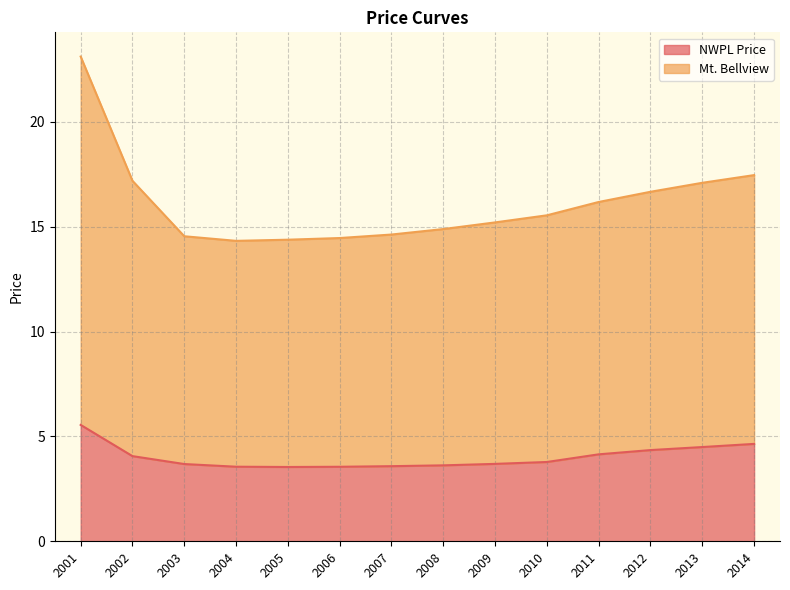

How many lines are shown in the chart?

2